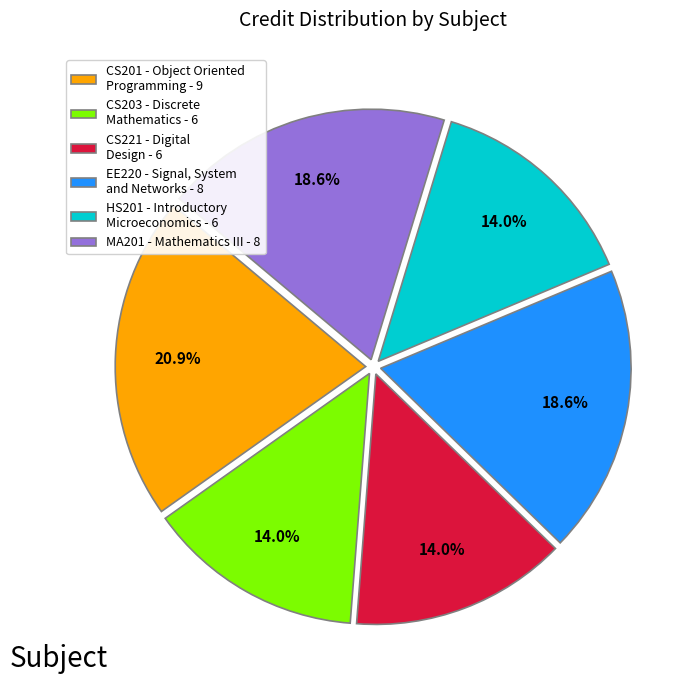

Combined, do EE220 - Signal, System and Networks - 8 and HS201 - Introductory Microeconomics - 6 account for over 50%?

No